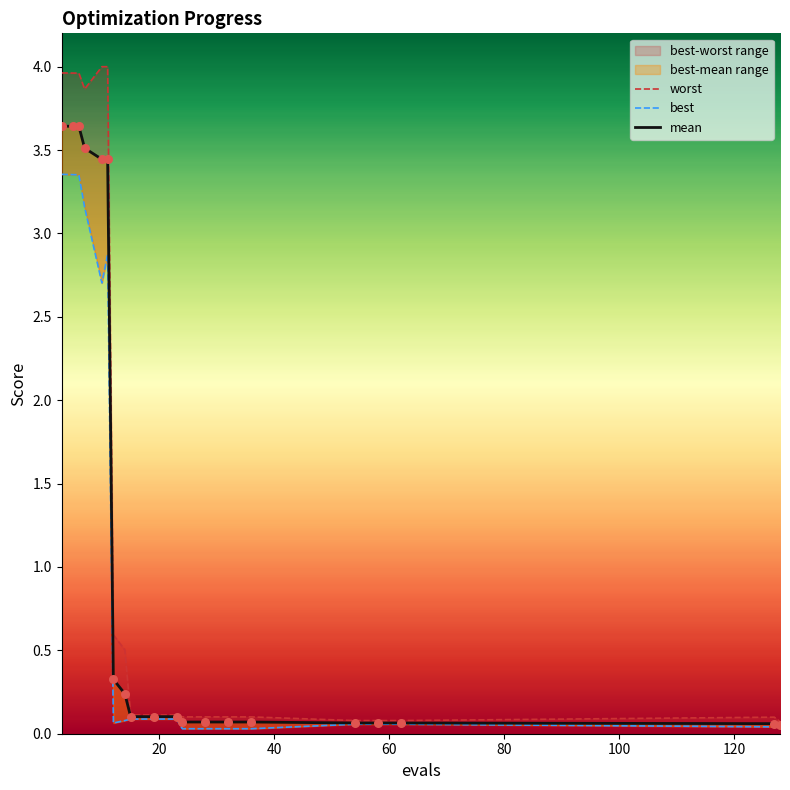

Which series has the largest Y range (max minus min)?

worst